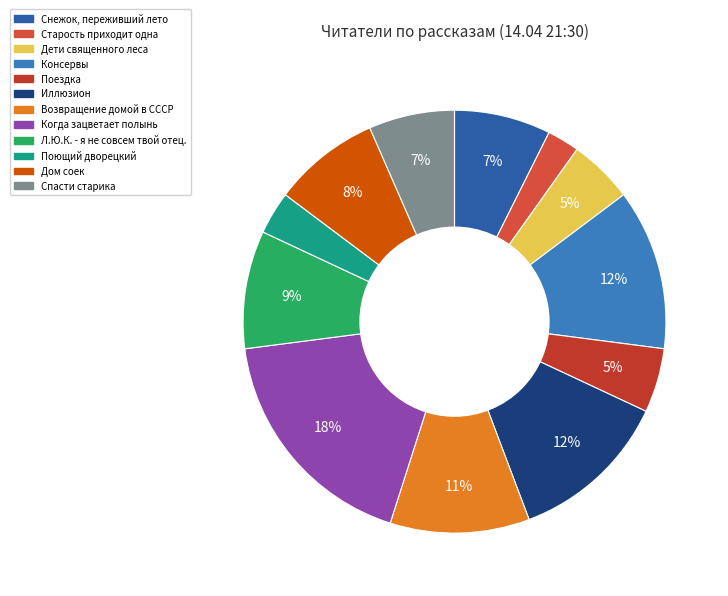

To the nearest percent, what is the combined percentage of Старость приходит одна and Возвращение домой в СССР?

13%